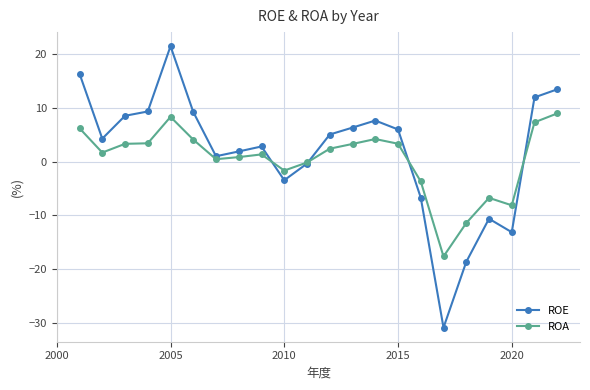

True or false: ROE has more than 0 interior local peaks.

True